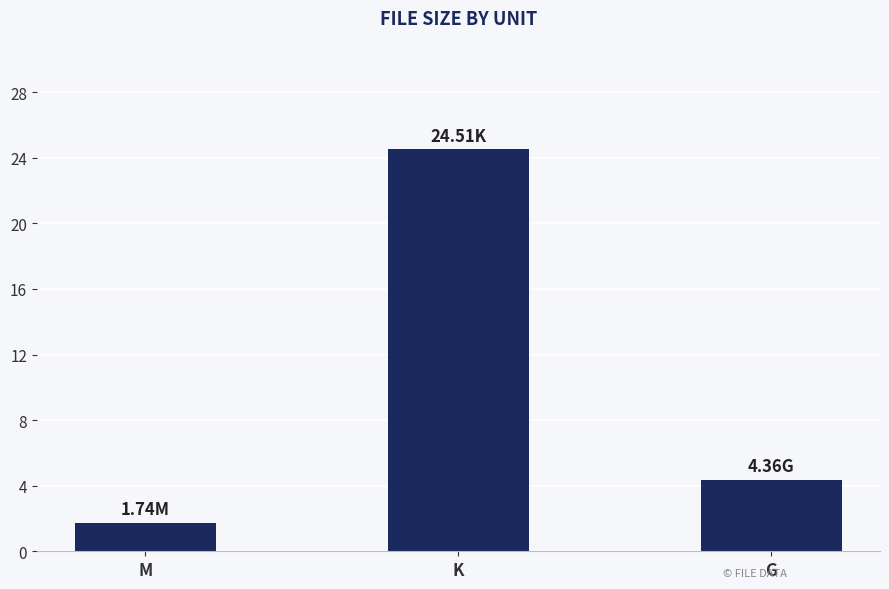

What is the sum of the values at M and G?

6.1